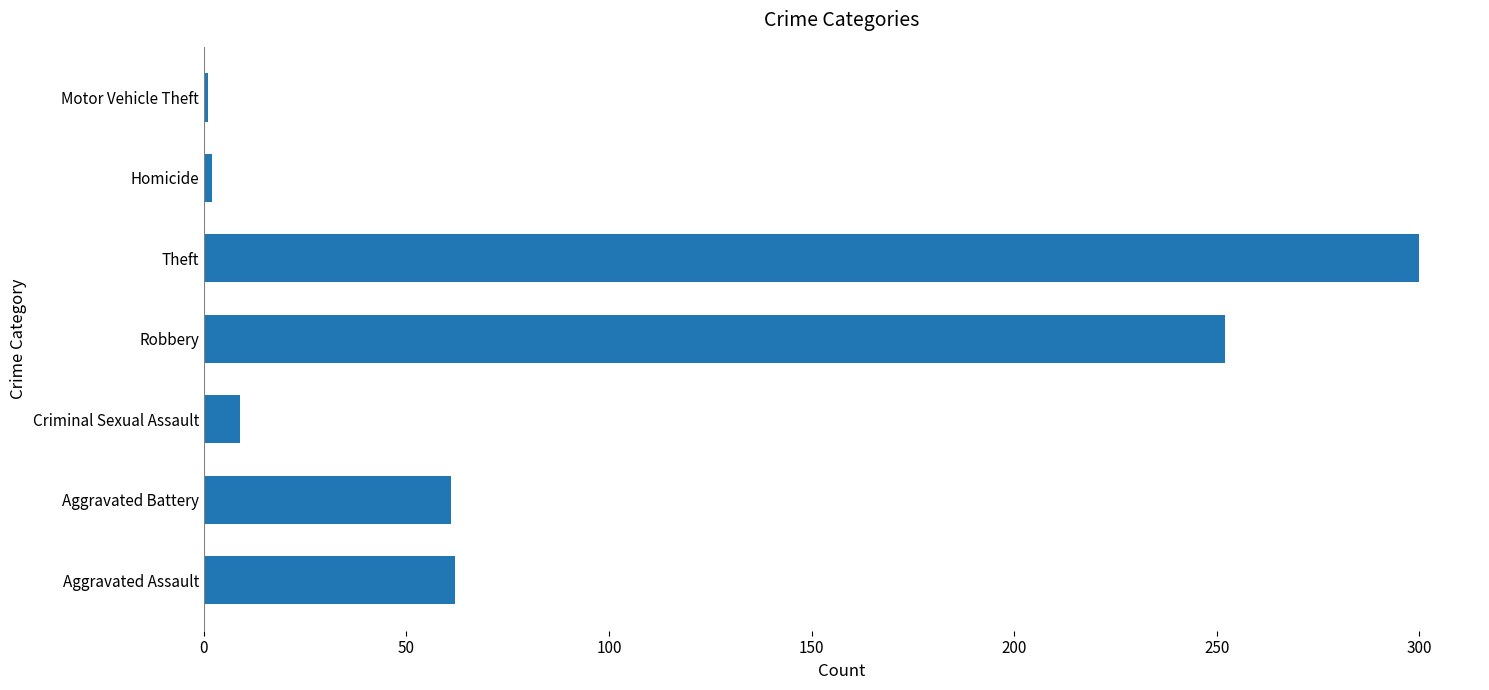

Read the value at Robbery.

252